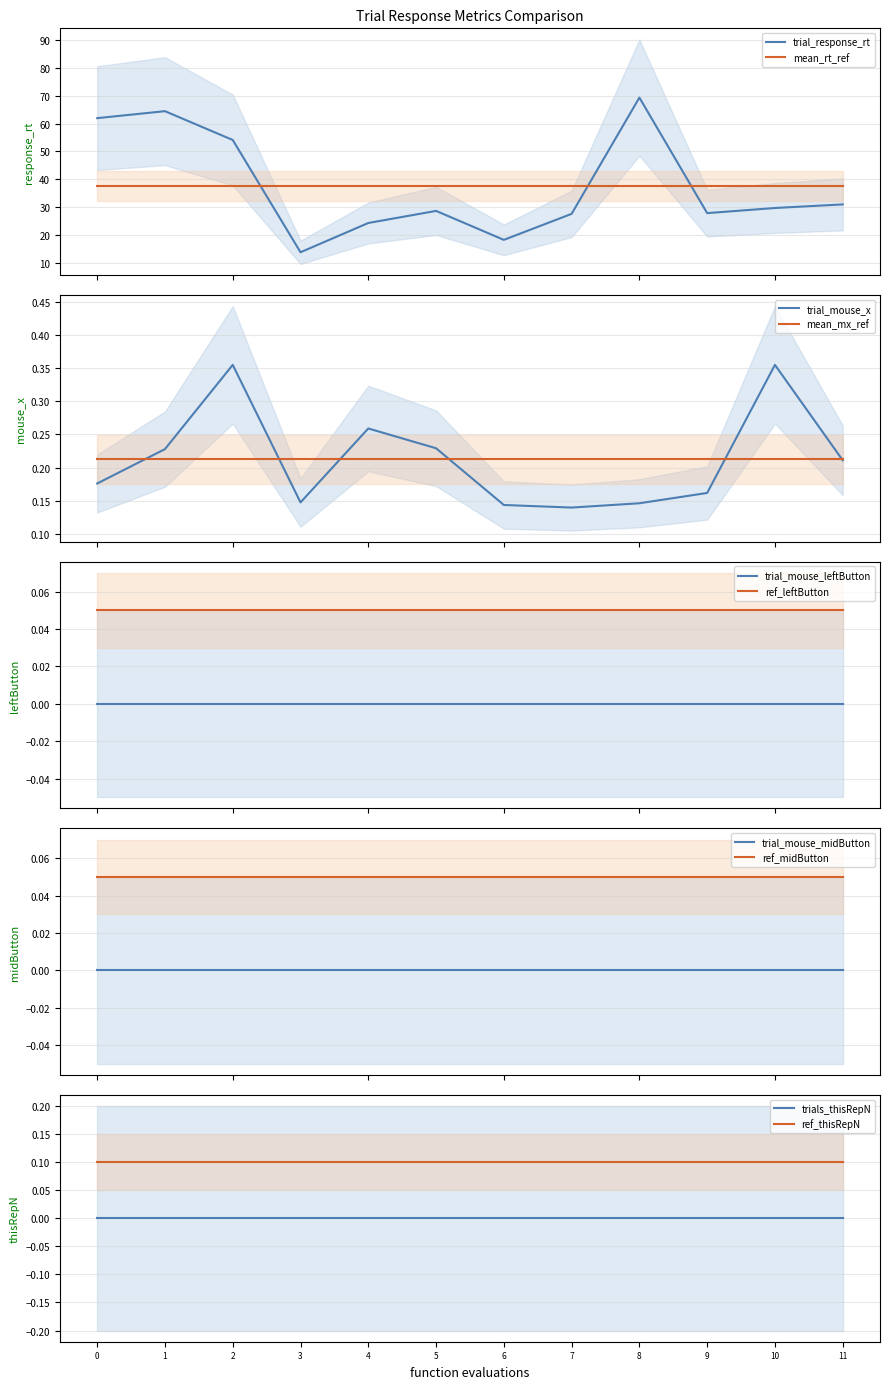

True or false: trials_thisRepN and trial_mouse_leftButton cross at least once.

False